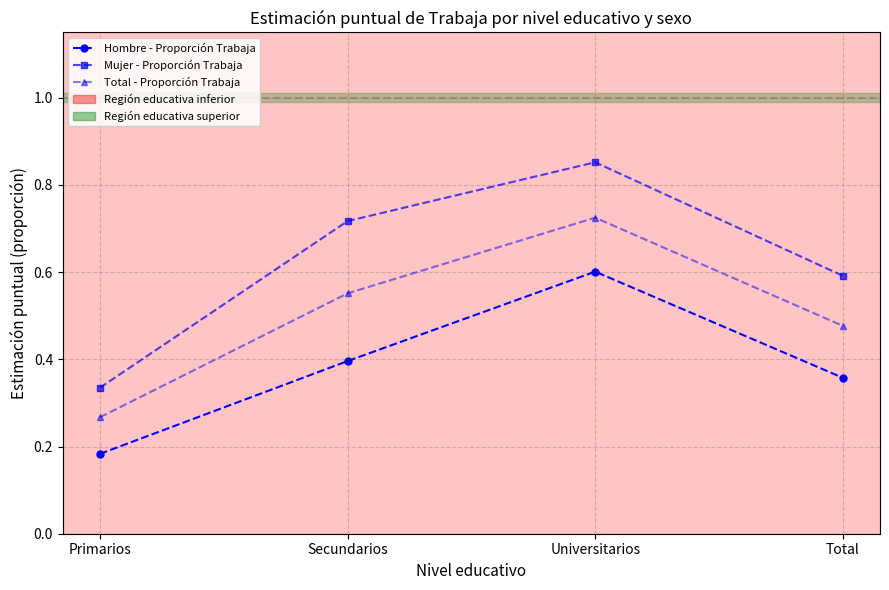

List the series in order of their peak value, highest first.

Mujer - Proporción Trabaja, Total - Proporción Trabaja, Hombre - Proporción Trabaja